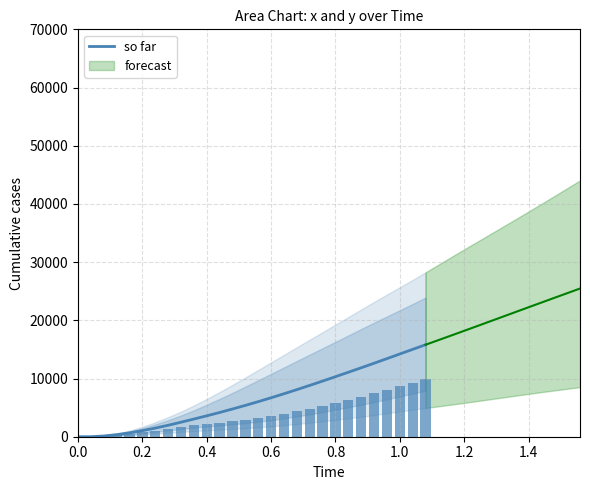

What is the highest value of the so far series?

15805.5